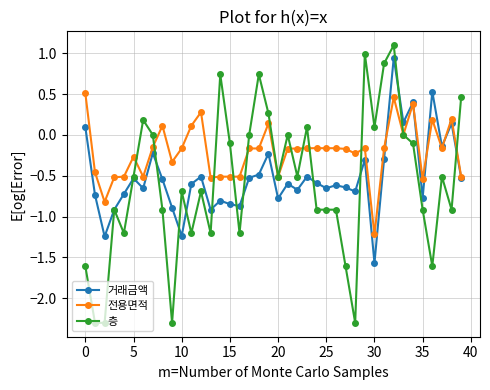

What are all the series names shown in the legend?

거래금액, 전용면적, 층